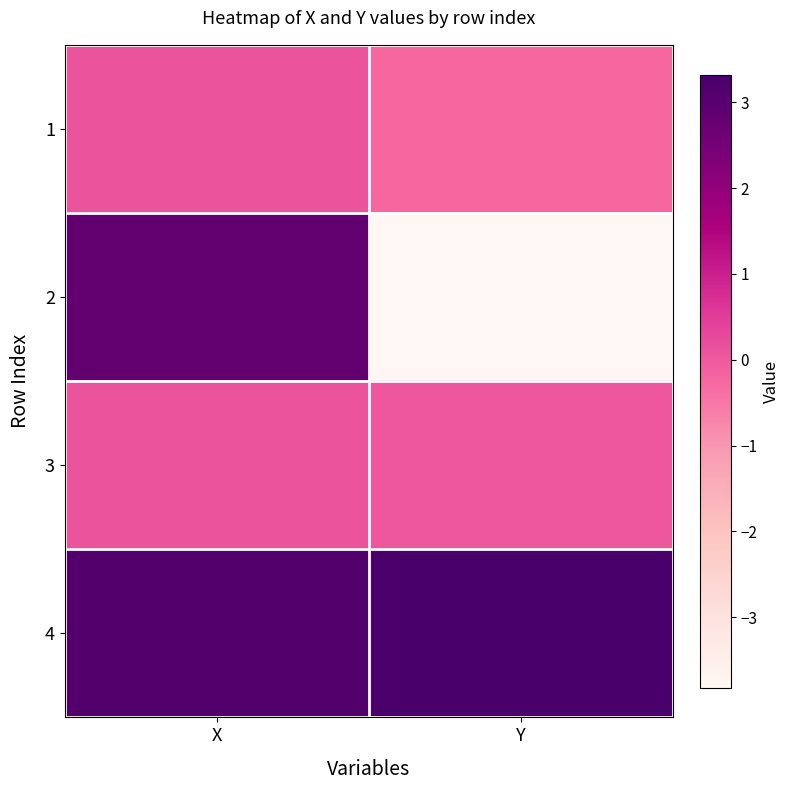

At Y, list the series in order from smallest to largest.

2, 1, 3, 4